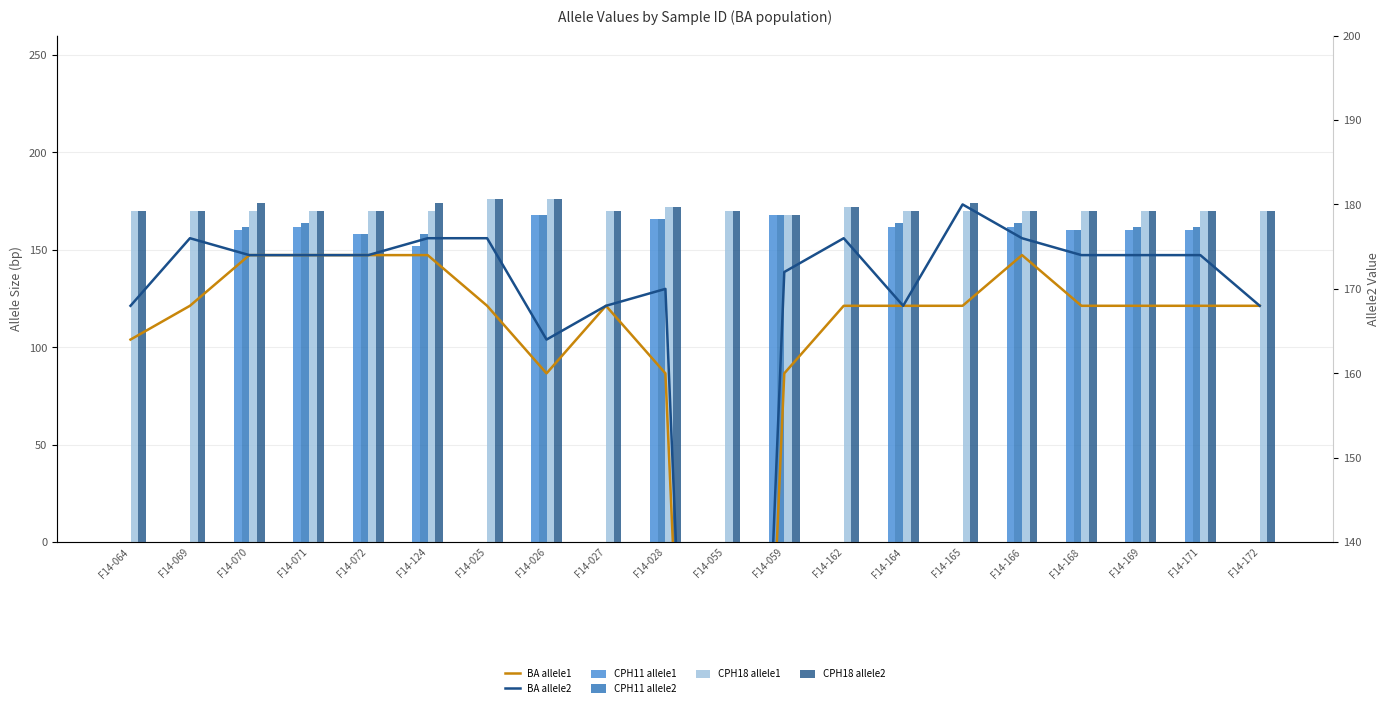

Is it true that CPH18 allele2 equals 263 at F14-168?

False